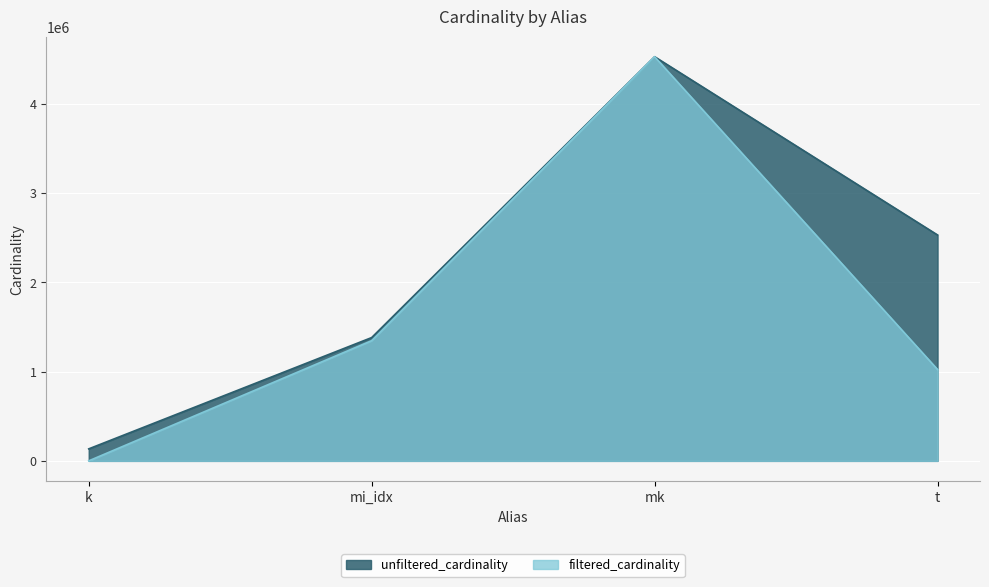

Count the number of data series in this chart.

2